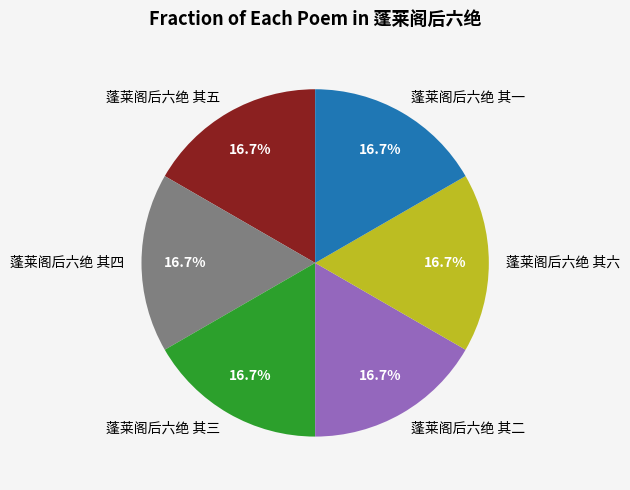

Does 蓬莱阁后六绝 其五 account for over 50% of the chart?

No